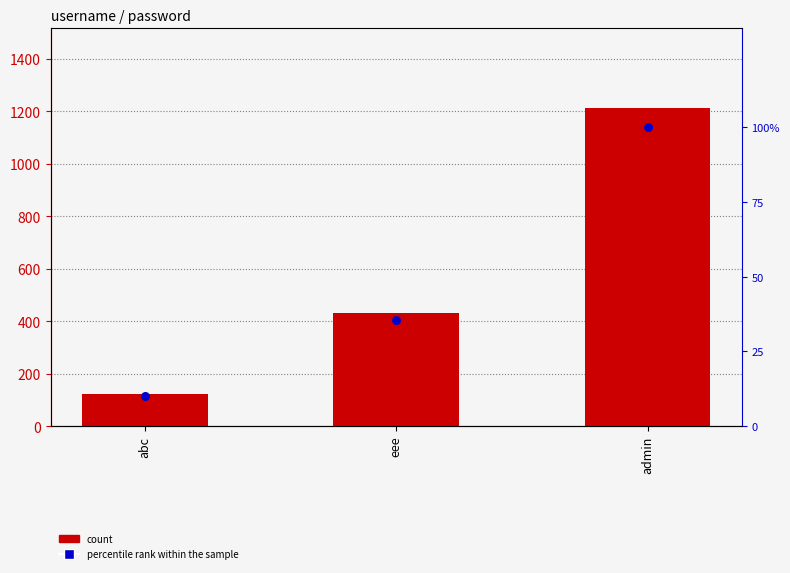

Which series contains the lowest Y value?

percentile rank within the sample